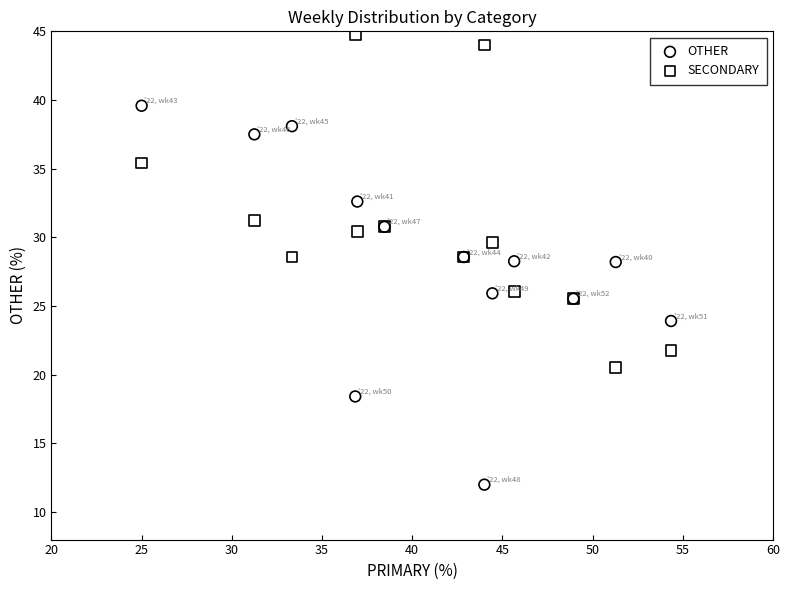

Which series has the widest spread of Y values?

OTHER